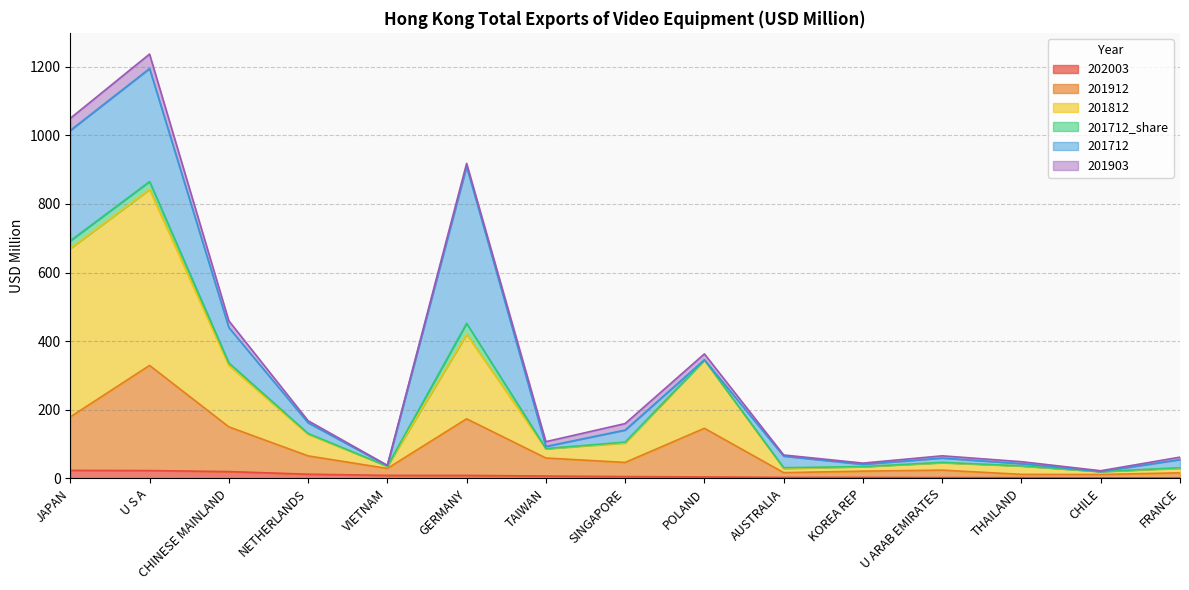

What is the difference between the 202003 values at JAPAN and TAIWAN?

16.5